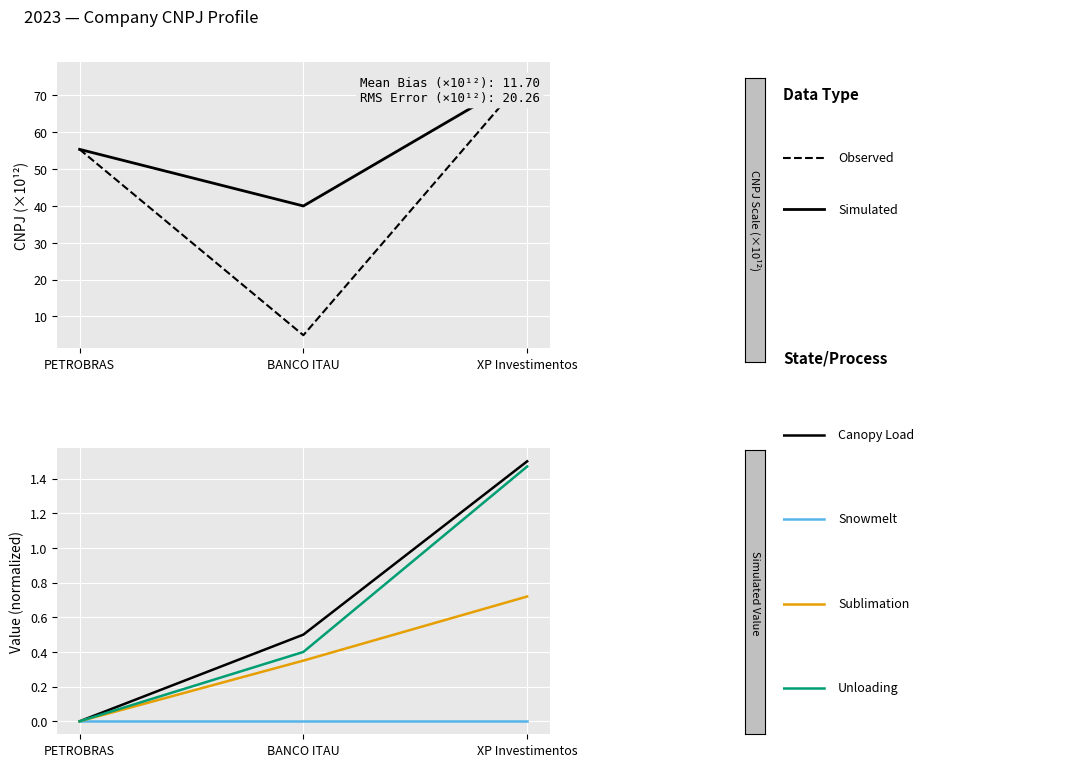

How many data points does each series have?

3